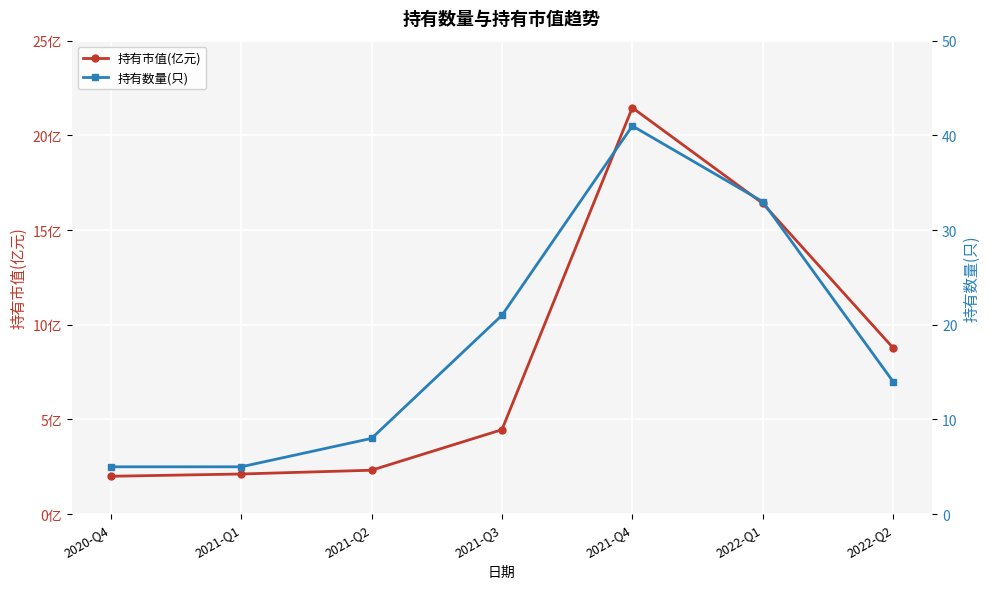

What is the value of the 持有数量(只) point at the 4th from the left?

21.0